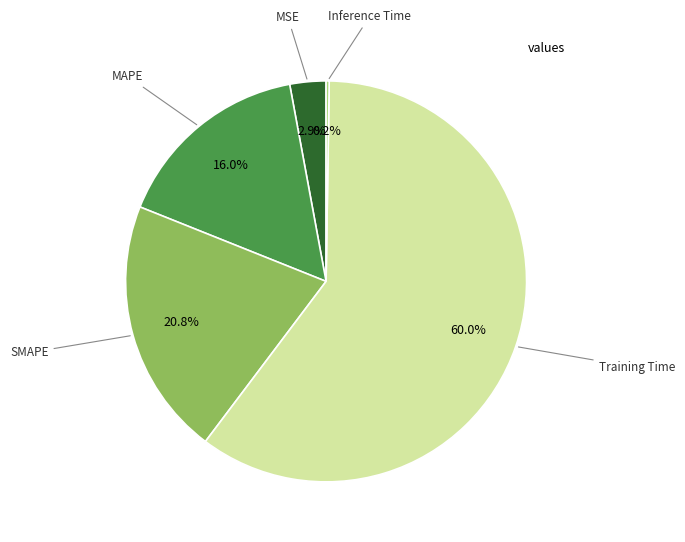

Is there any slice that represents more than half of the pie?

Yes